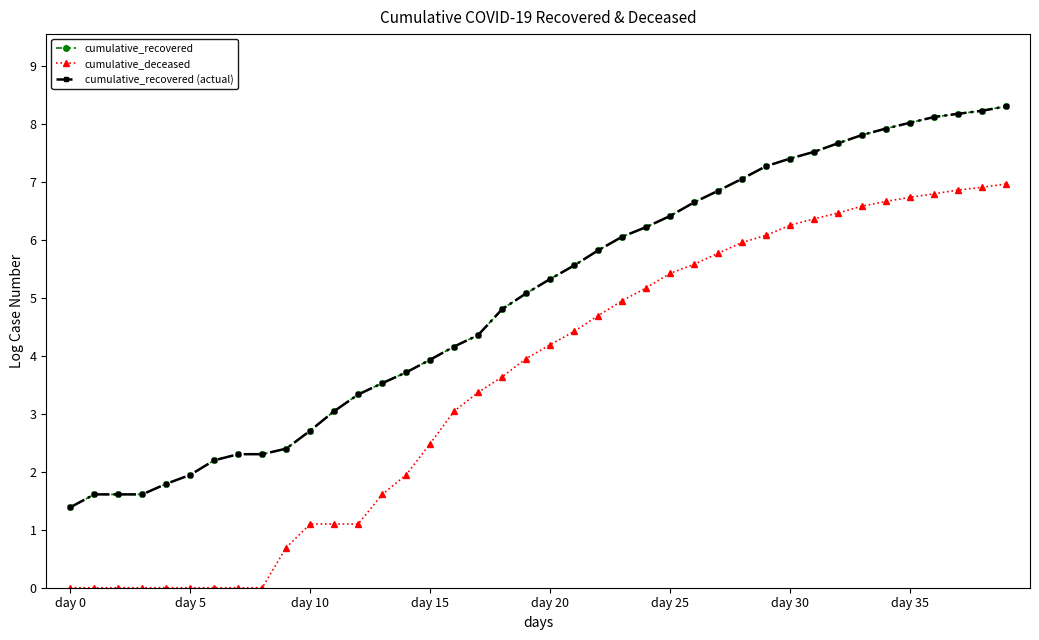

Is this an area chart (filled region under the line)?

No